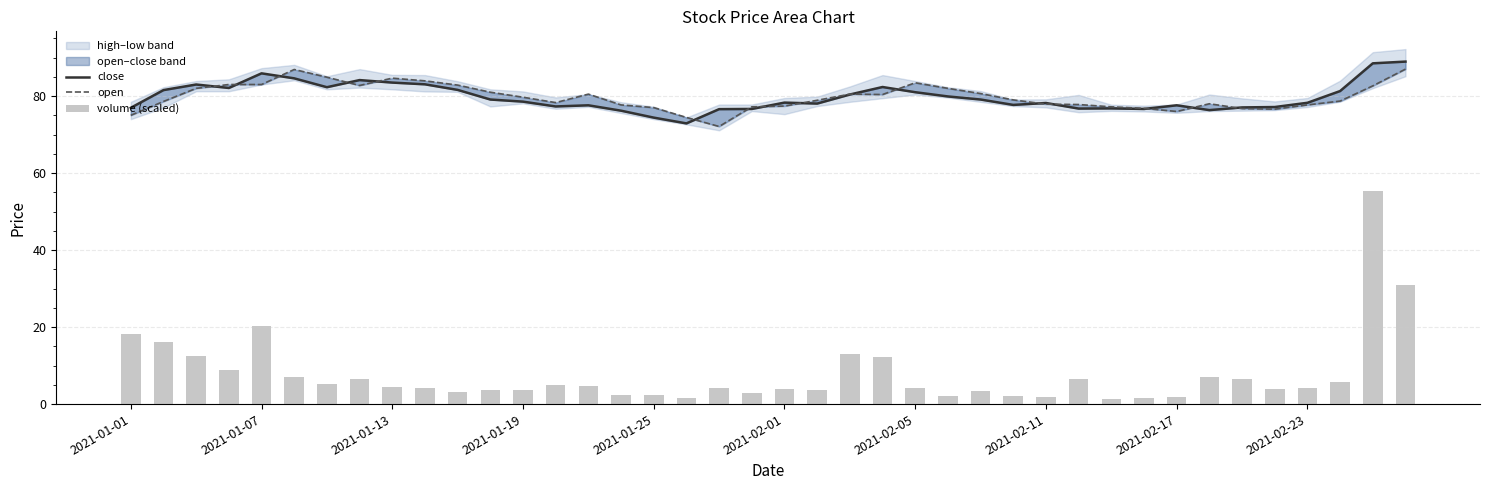

Reading left to right, transcribe all the data shown in this chart.

close: 77.0	81.5	83.0	82.1	85.9	84.6	82.3	84.2	83.5	83.0	81.6	79.1	78.5	77.3	77.6	76.2	74.4	72.9	76.6	76.7	78.3	78.0	80.4	82.3	81.0	79.9	79.1	77.7	78.2	76.8	76.8	76.7	77.6	76.3	77.0	77.2	78.2	81.3	88.5	89.0
open: 75.0	78.6	82.0	83.0	83.0	86.9	84.9	82.8	84.7	84.0	82.8	81.0	79.7	78.3	80.5	77.7	77.0	74.5	72.1	77.2	77.4	78.9	80.5	80.4	83.5	82.0	80.7	79.0	77.9	77.8	77.2	76.8	76.0	78.0	76.8	76.6	77.7	78.7	82.7	87.0
volume (scaled): 18.3	16.2	12.4	8.9	20.2	7.0	5.3	6.5	4.4	4.1	3.2	3.6	3.7	4.8	4.8	2.4	2.5	1.7	4.2	2.9	3.9	3.7	13.0	12.2	4.3	2.1	3.4	2.0	1.9	6.5	1.4	1.5	1.9	7.1	6.5	4.0	4.2	5.8	55.3	30.9